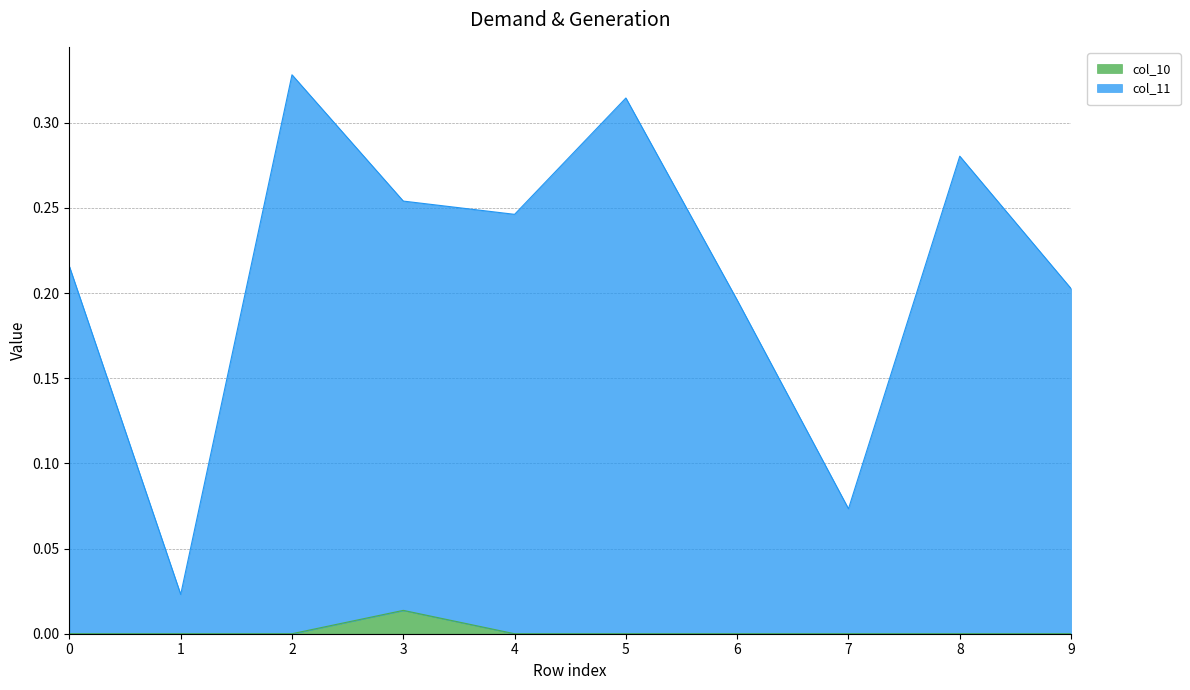

Which series has the largest total across all categories?

col_11